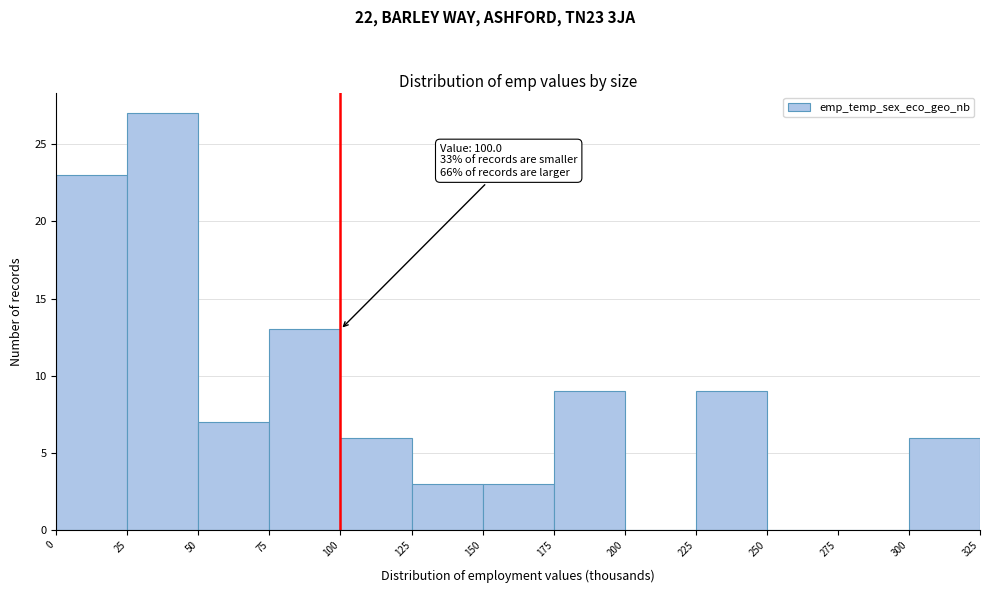

Which range on the x-axis has the tallest bar?

25 to 50